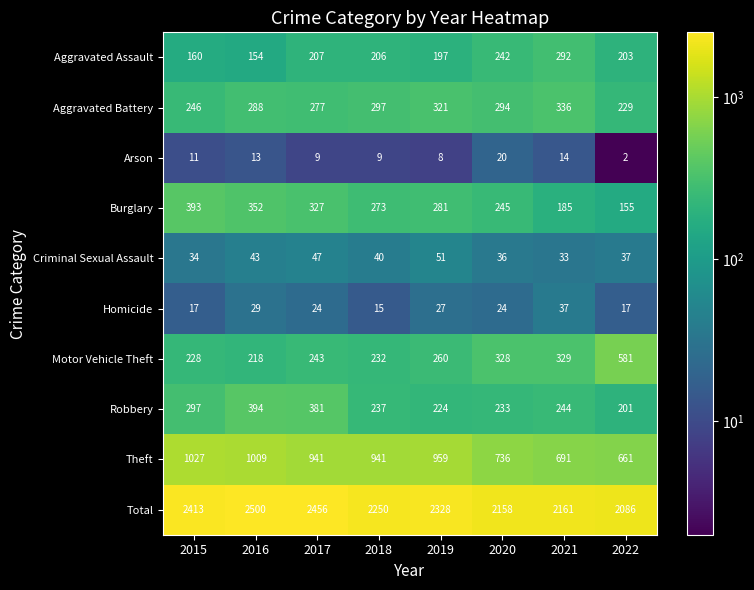

List the series in order of their peak value, highest first.

Total, Theft, Motor Vehicle Theft, Robbery, Burglary, Aggravated Battery, Aggravated Assault, Criminal Sexual Assault, Homicide, Arson